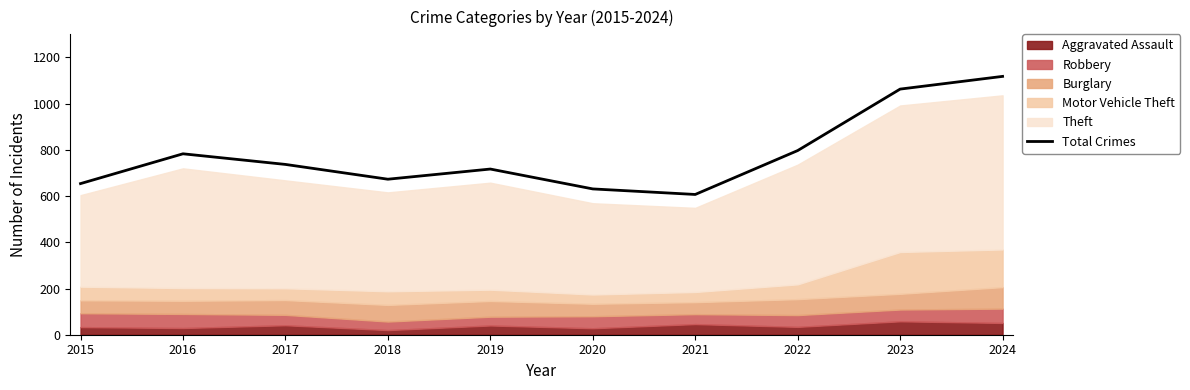

Between 2022 and 2018, which is larger?

2022